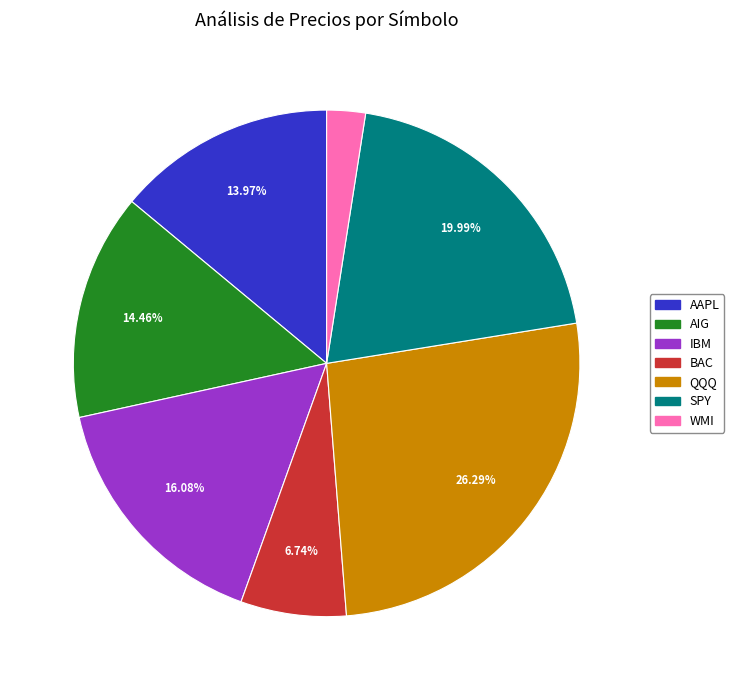

To the nearest percent, what is the difference between the largest and smallest slice percentages?

24%